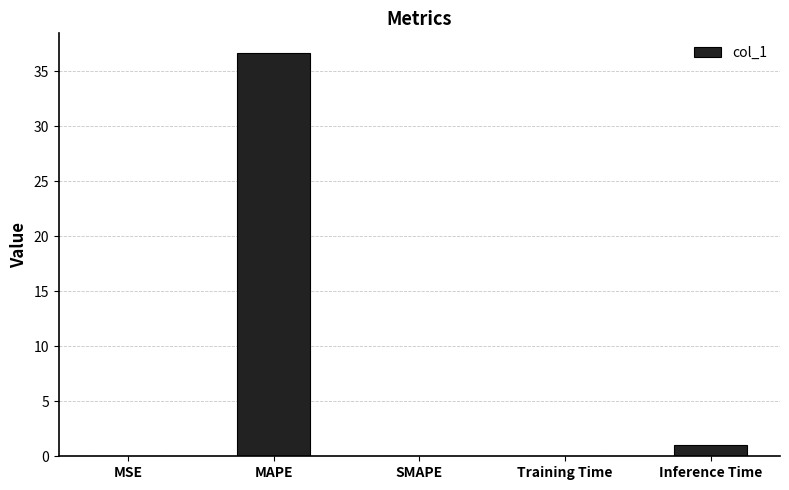

How many series are shown in this chart?

1